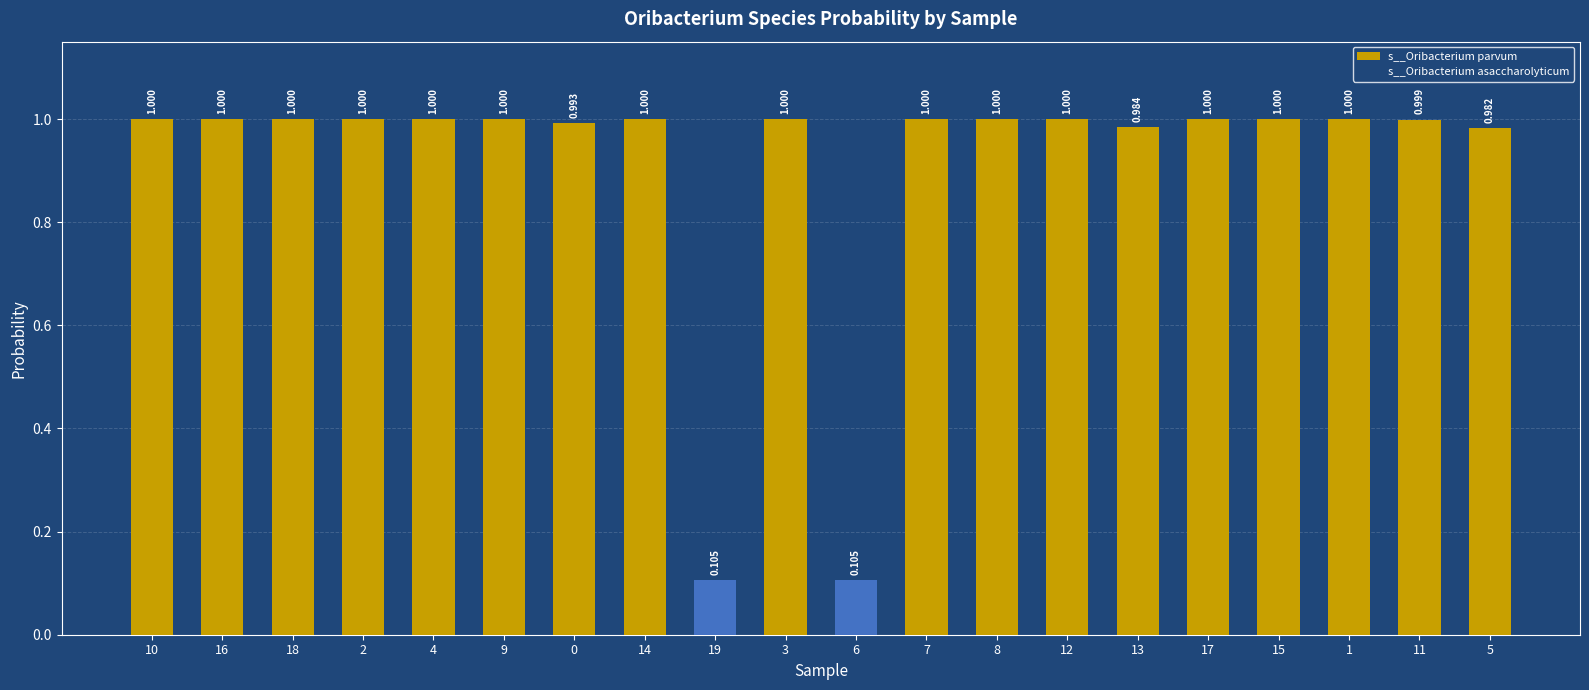

Read the s__Oribacterium parvum value at 11.

1.0